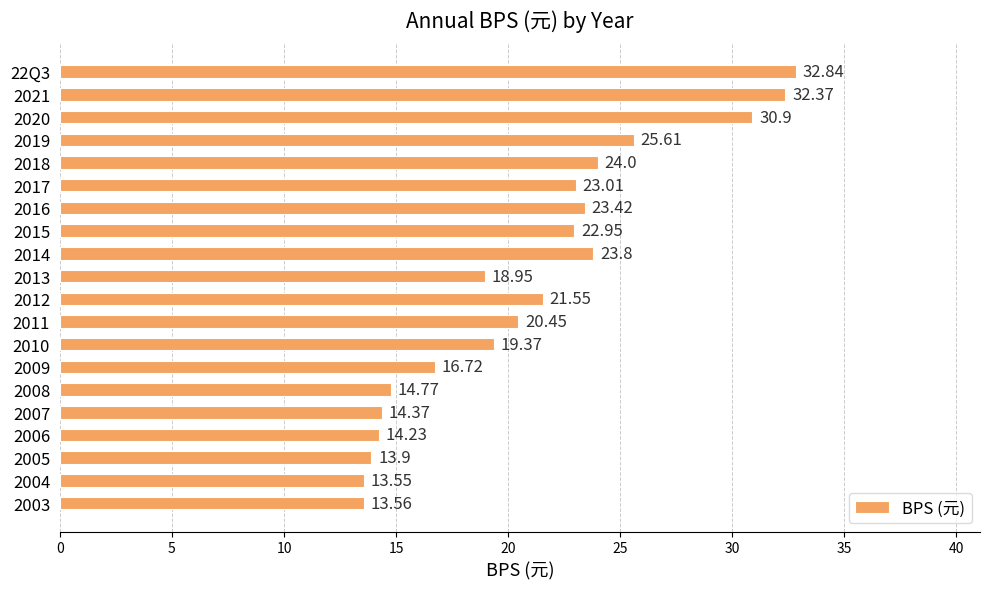

What is the ratio of the value at 2019 to the value at 2010?

1.3